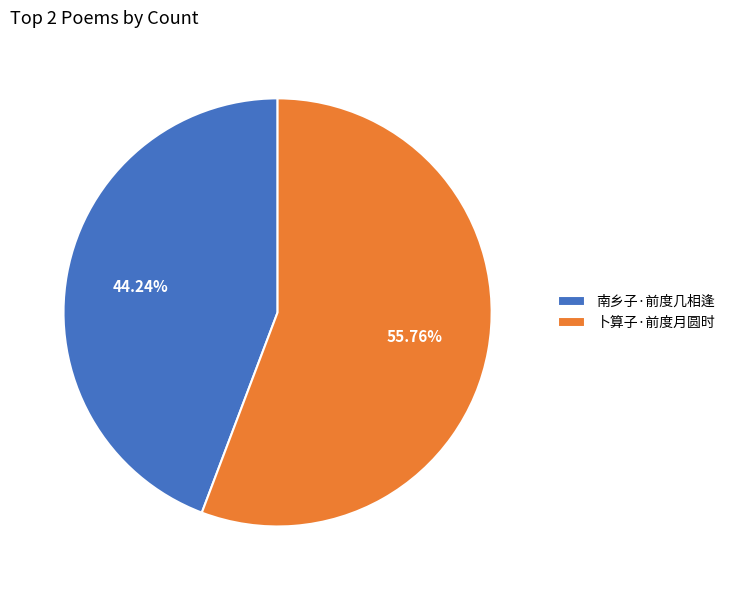

What is the smallest slice in the pie chart?

南乡子·前度几相逢